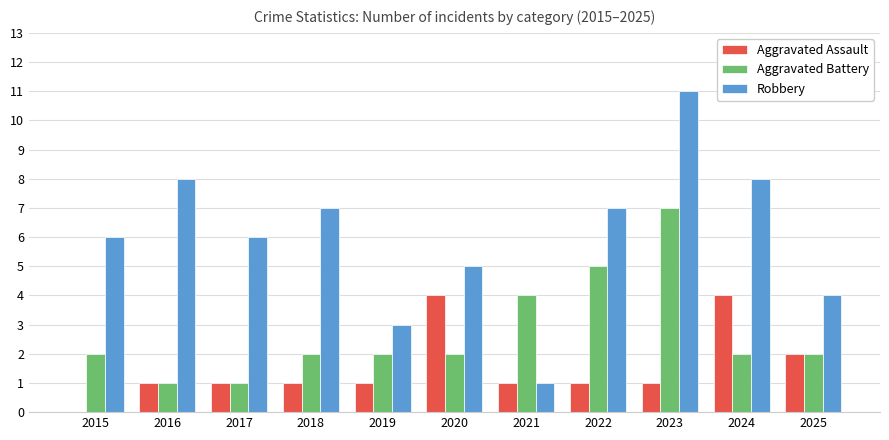

What is the total value across all series at 2025?

8